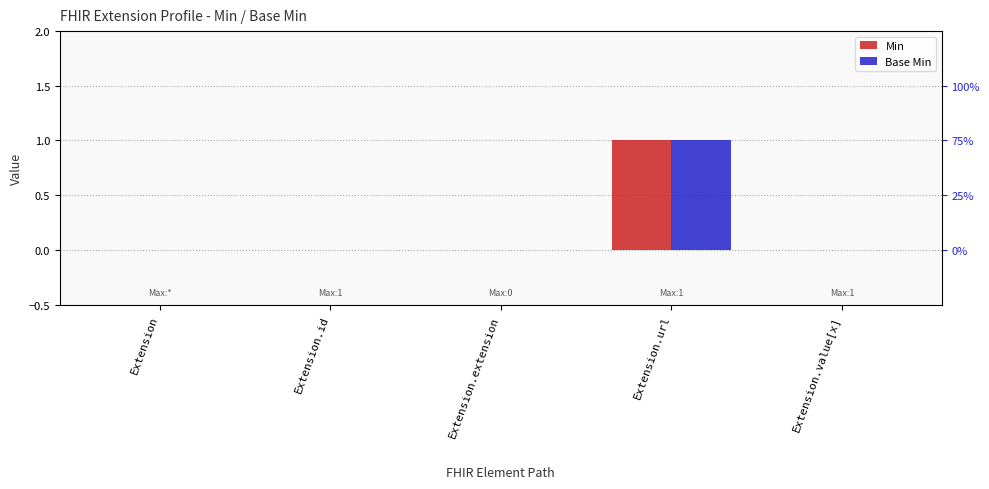

At which label is Min closest to 0?

Extension